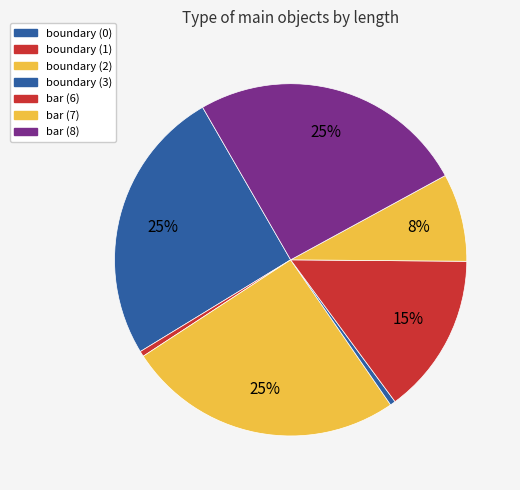

Which has a higher value, boundary (2) or boundary (1)?

boundary (2)